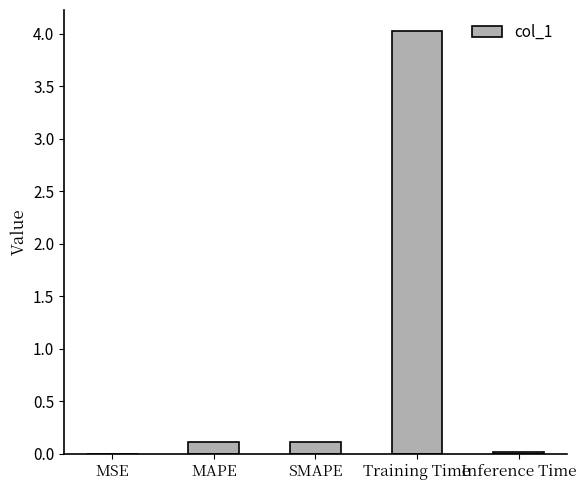

What is the sum of all values?

4.3